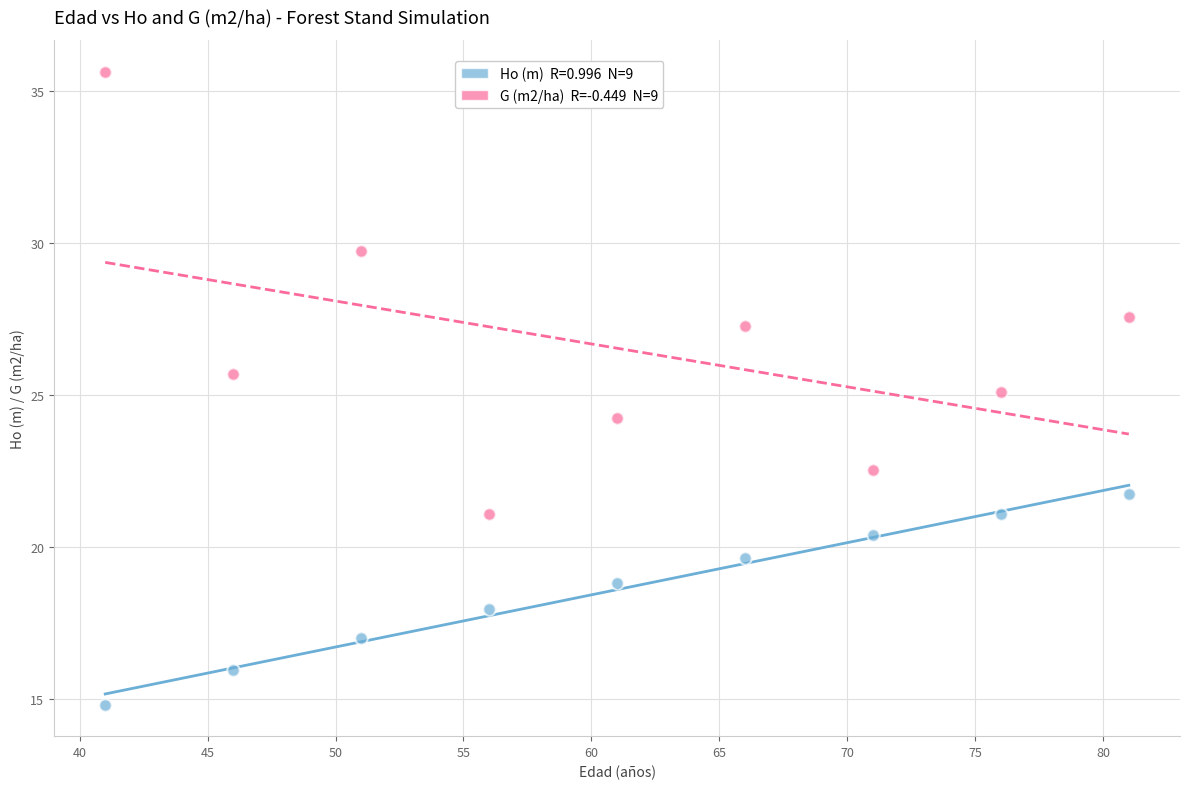

Across all data points, what is the range of X values (max minus min)?

40.0